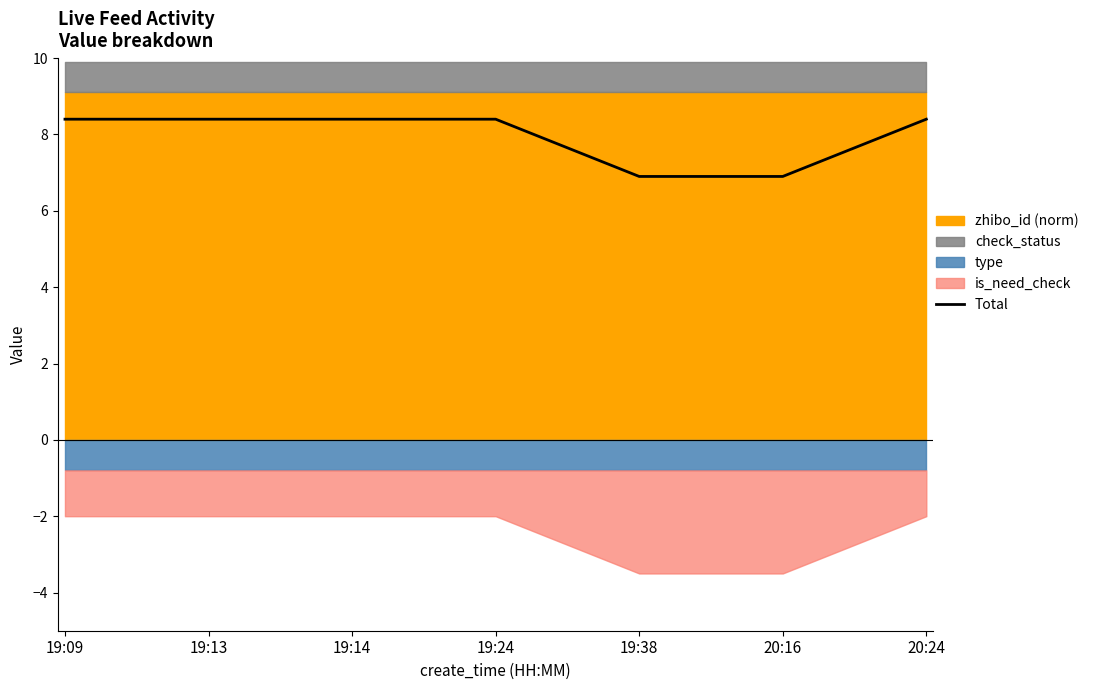

The chart shows a value of 6.9 at 19:38. True or false?

True